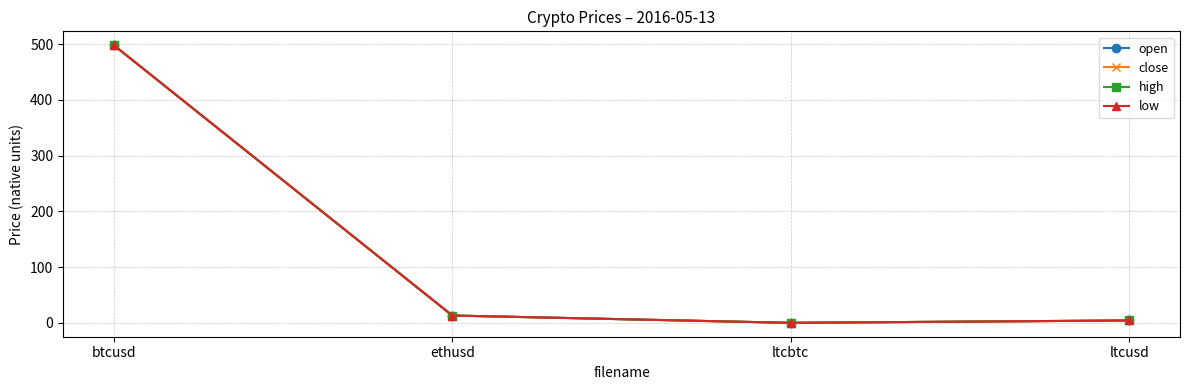

What position from the right is ethusd?

3